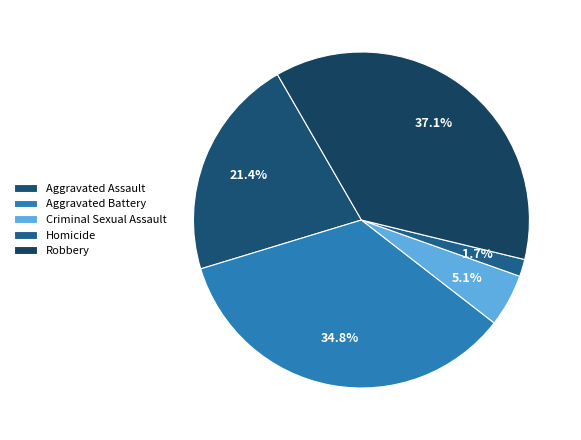

To the nearest percent, what portion does Aggravated Assault represent?

21%